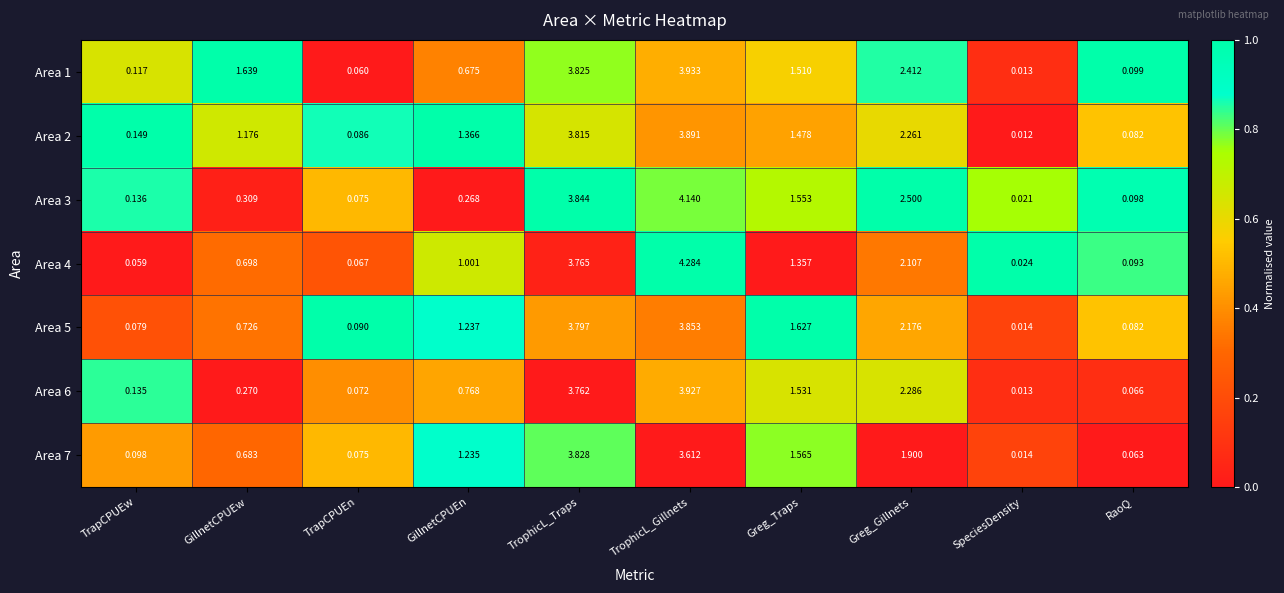

At which label is Area 3 closest to 2?

Greg_Traps